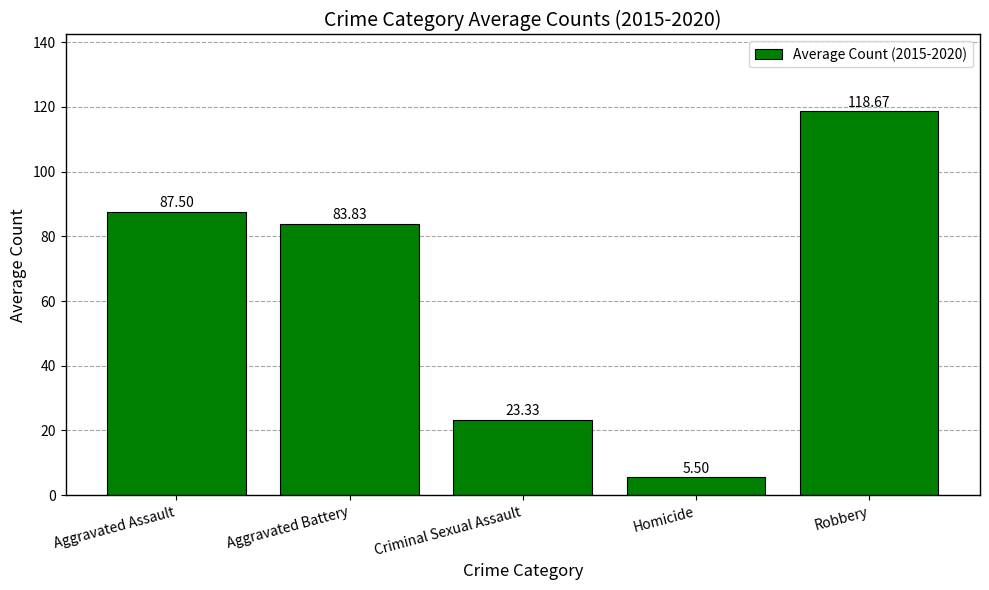

Which label corresponds to the smallest value in the chart?

Homicide